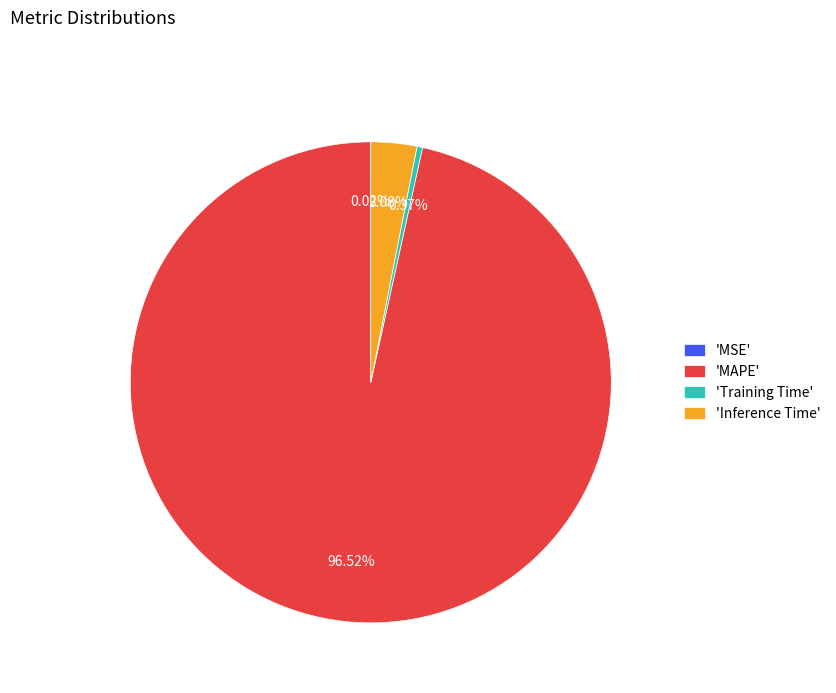

Between 'Training Time' and 'MAPE', which is larger?

'MAPE'